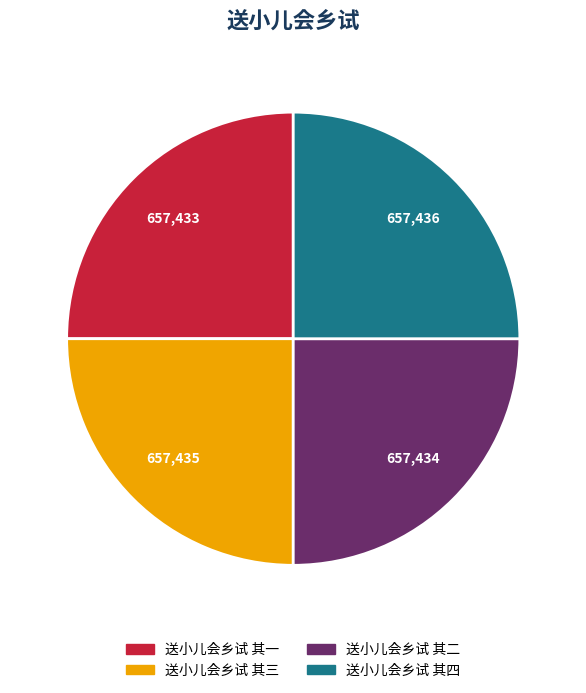

Is it true that 送小儿会乡试 其三 is 25% of the pie?

True